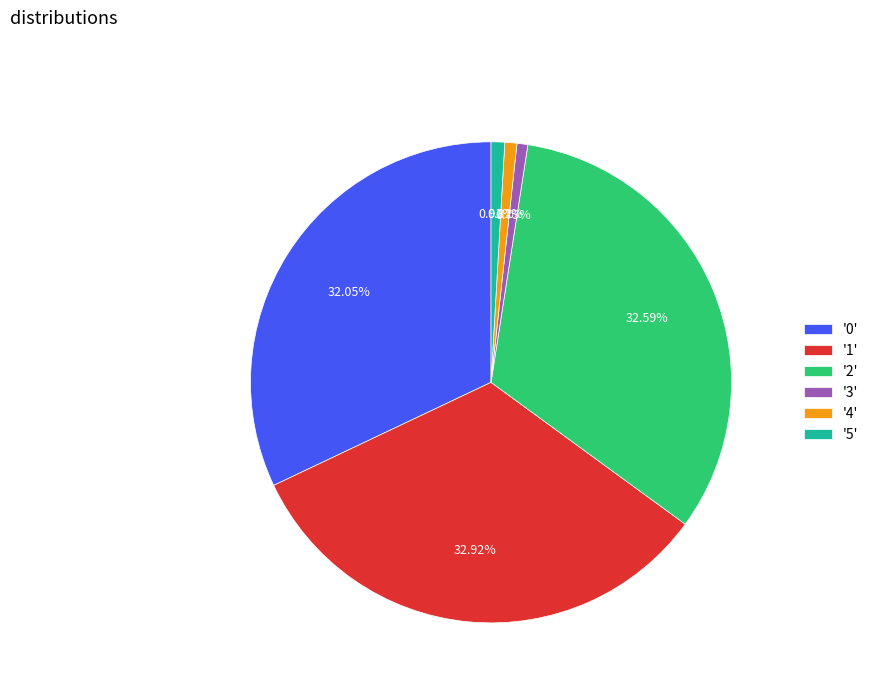

How many slices are in this pie chart?

6